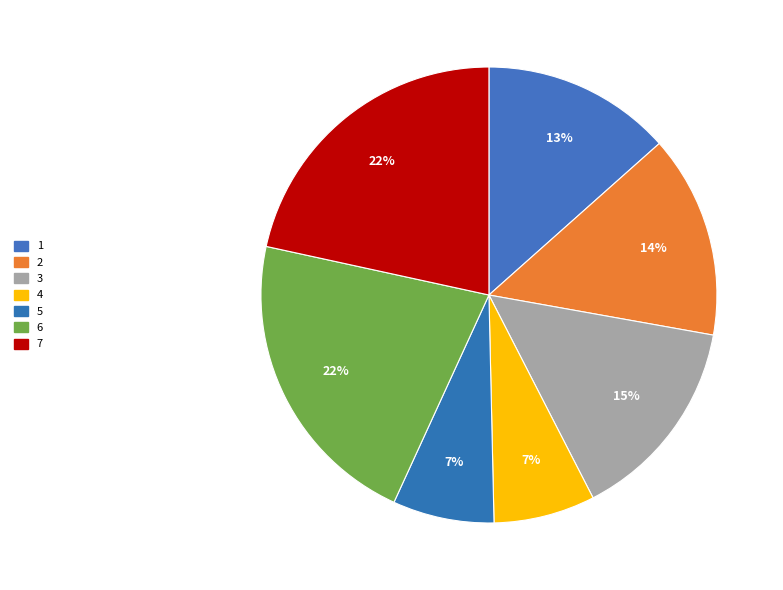

What is the total percentage of 4 and 1?

20.6%